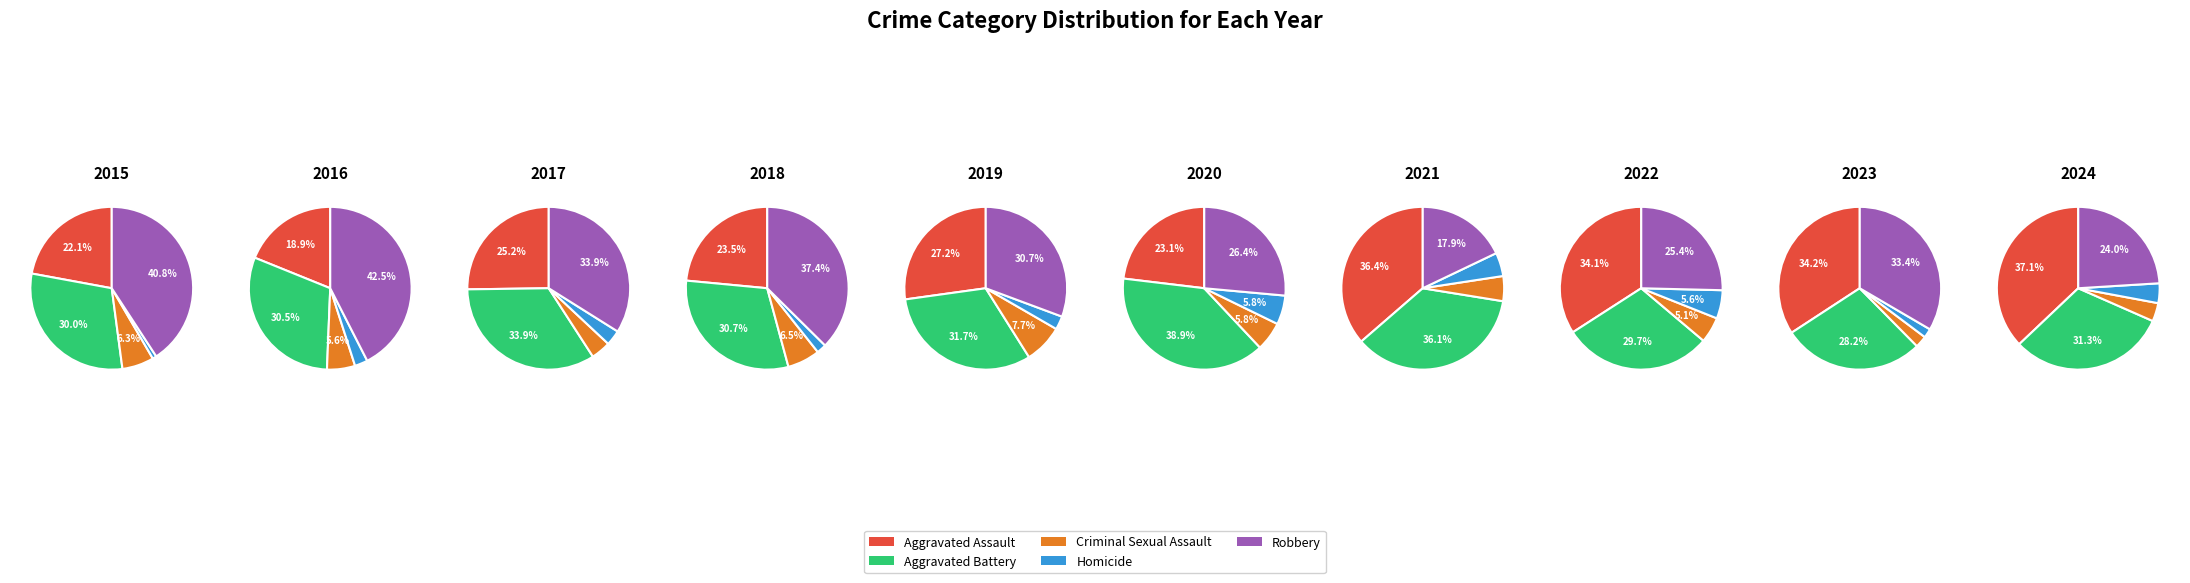

Does any single category account for the majority?

No